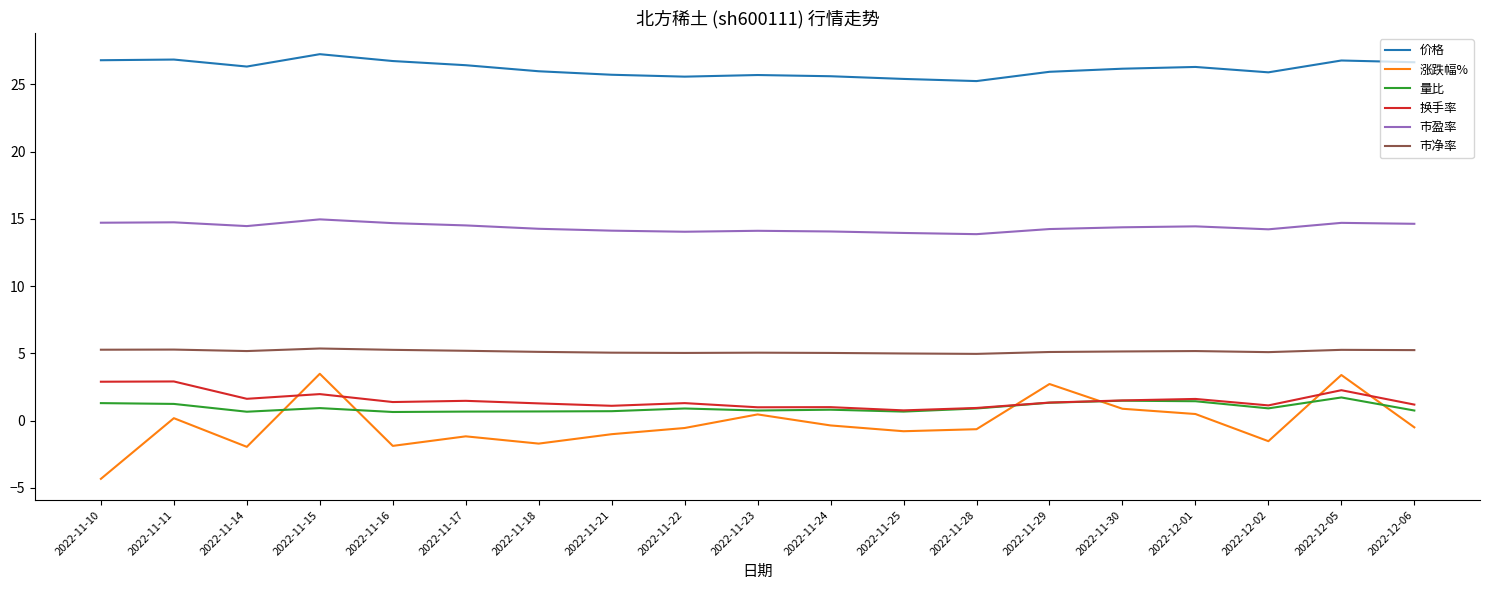

True or false: 价格 has more than 0 points higher than both neighbors.

True